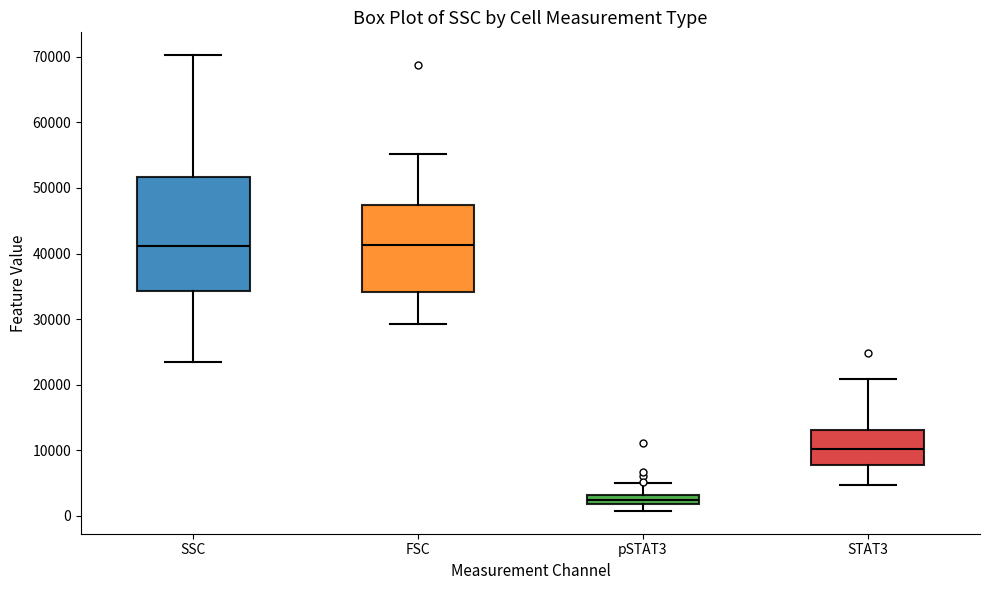

Where does the lower whisker of the box for pSTAT3 end on the y-axis? The values are not printed on the chart, so give them approximately, as read against the axis.

1000